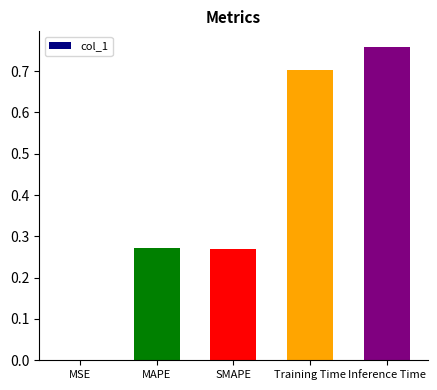

The value at Training Time is 0.4. True or false?

False